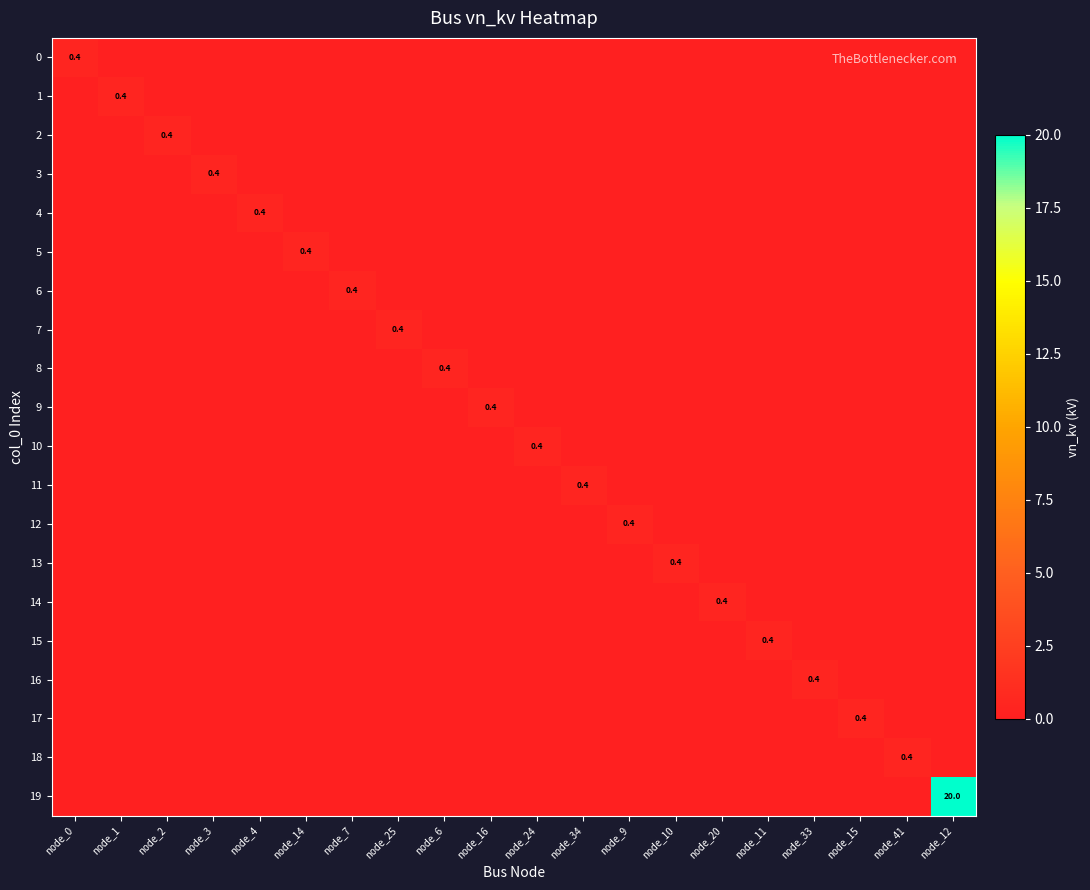

What is the difference between the maximum and minimum values in the 19 series?

20.0